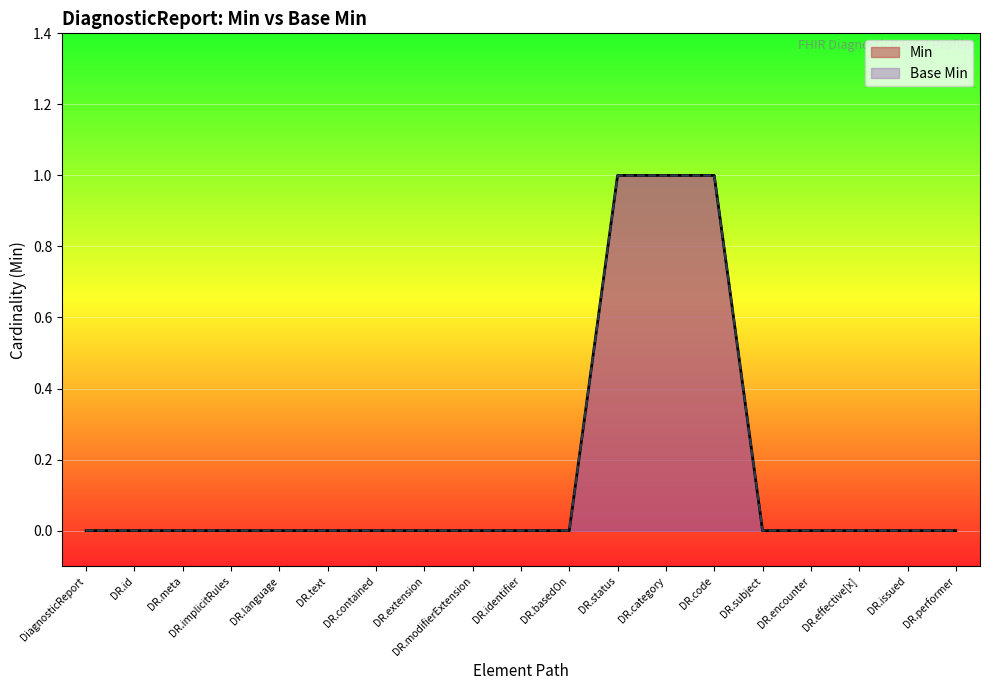

True or false: Min and Base Min intersect in this chart.

False